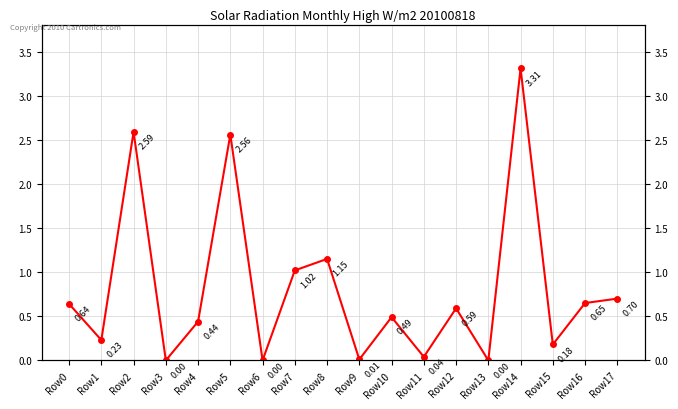

What is the difference between the maximum and minimum values?

3.3